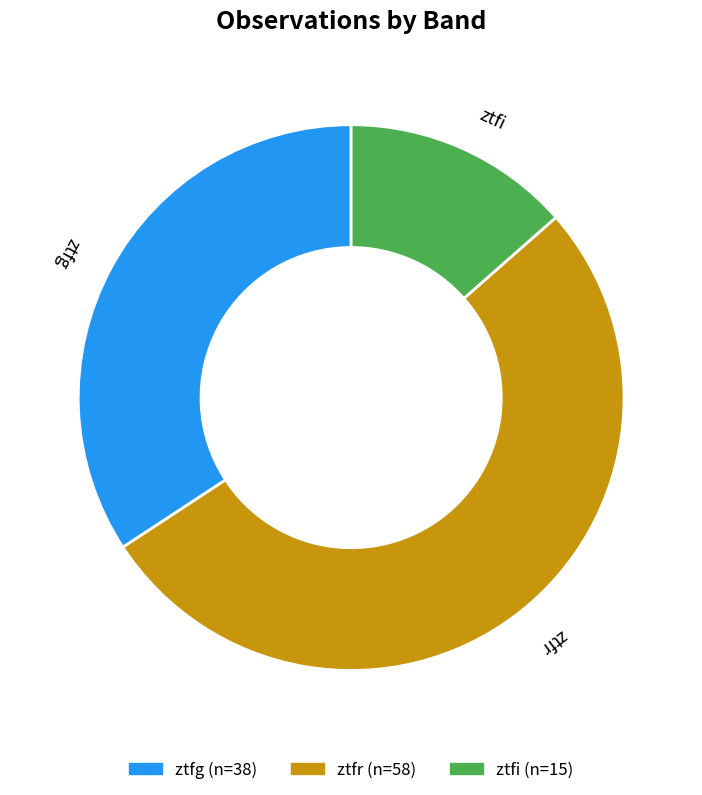

Do ztfr and ztfg together represent more than half of the pie?

Yes